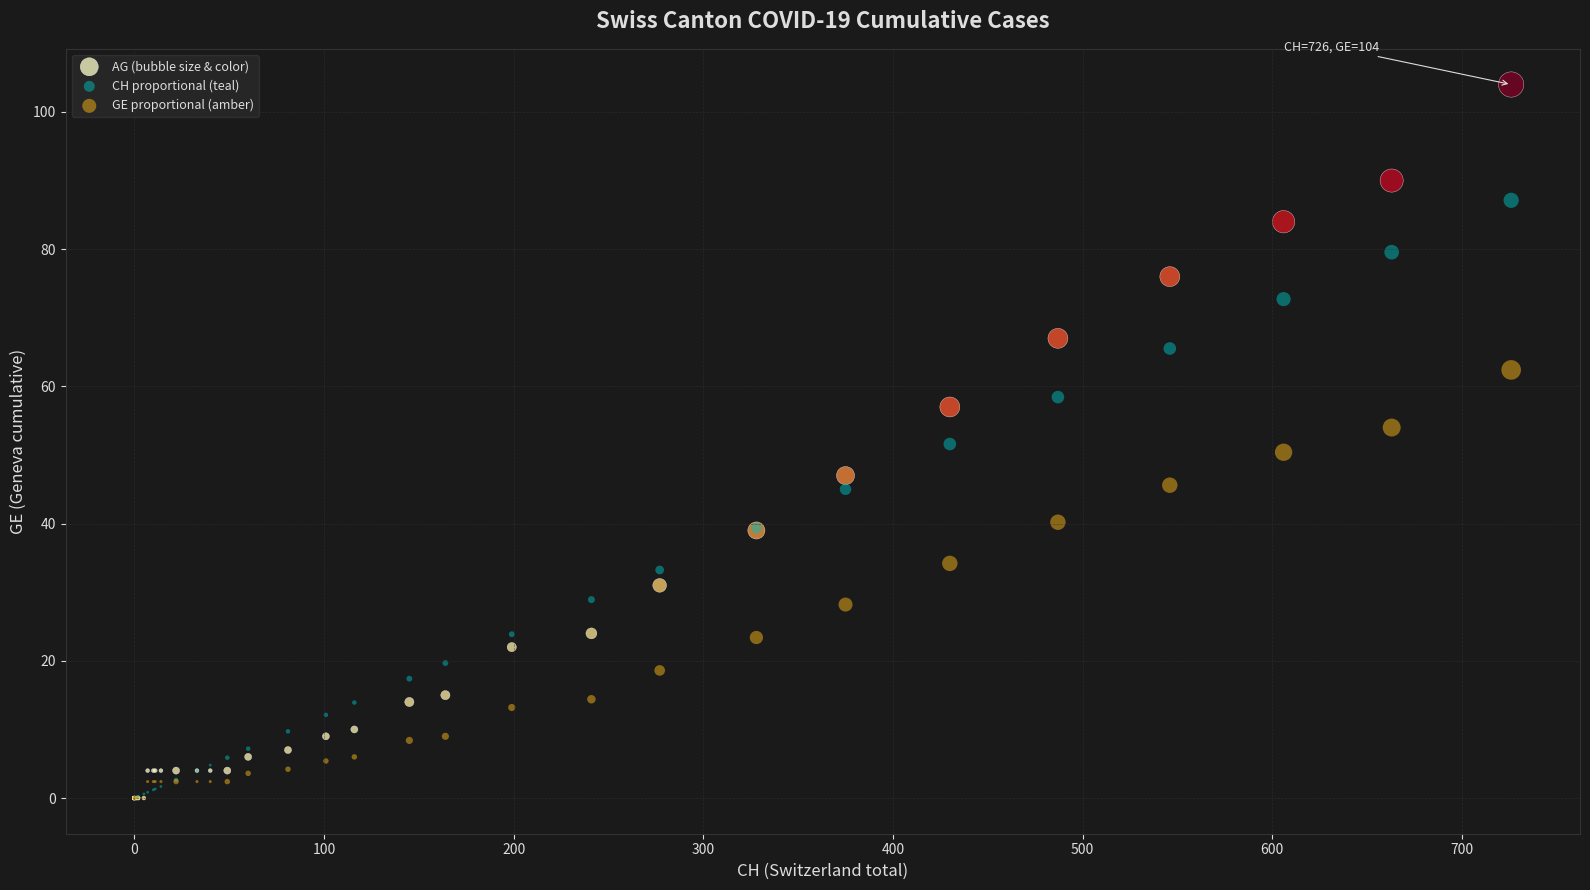

Which series contains the highest Y value?

AG (bubble size & color)